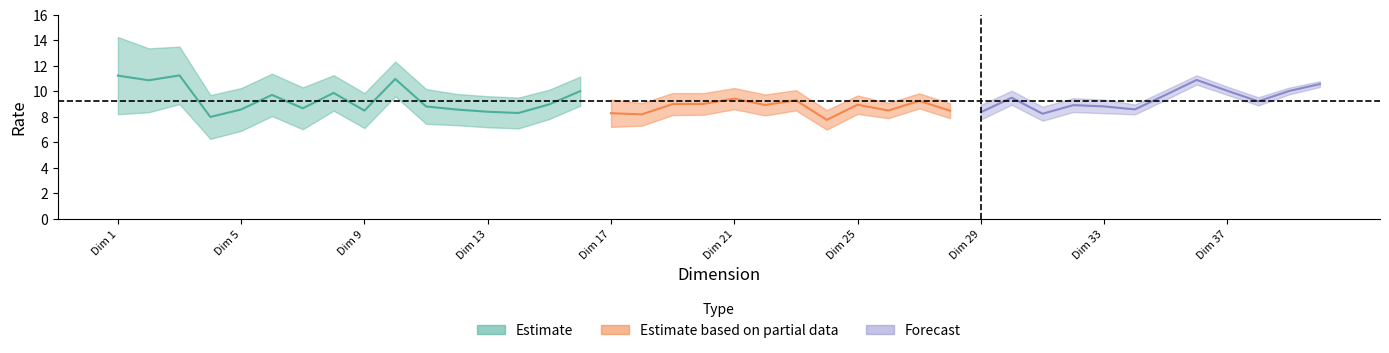

Does the chart have visible grid lines?

No